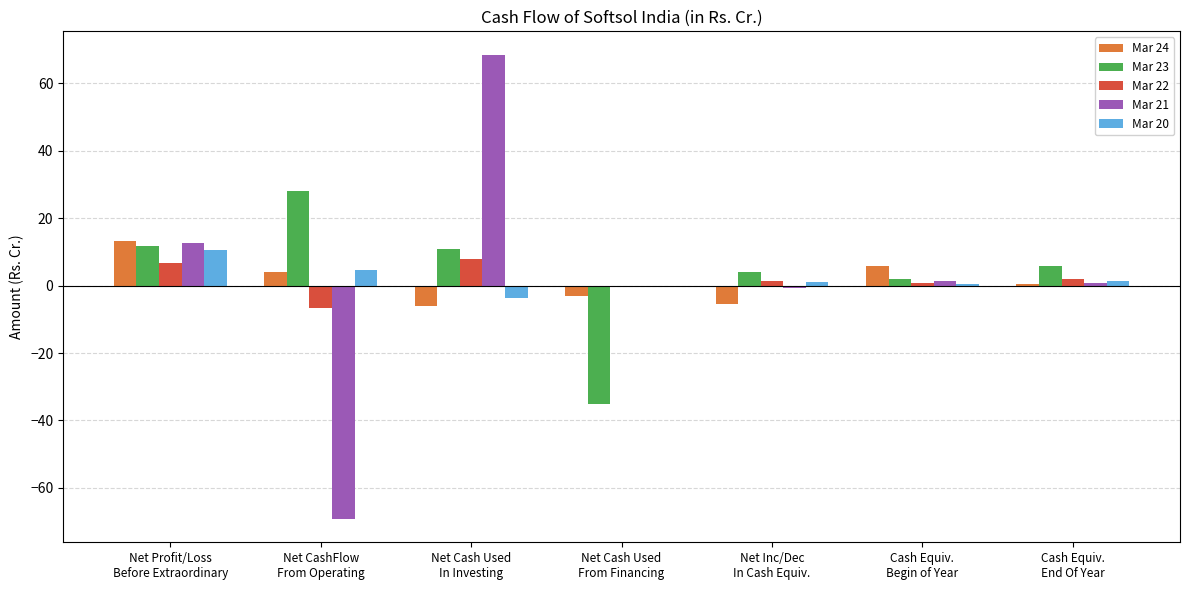

What is the sum of all Mar 21 values?

13.3